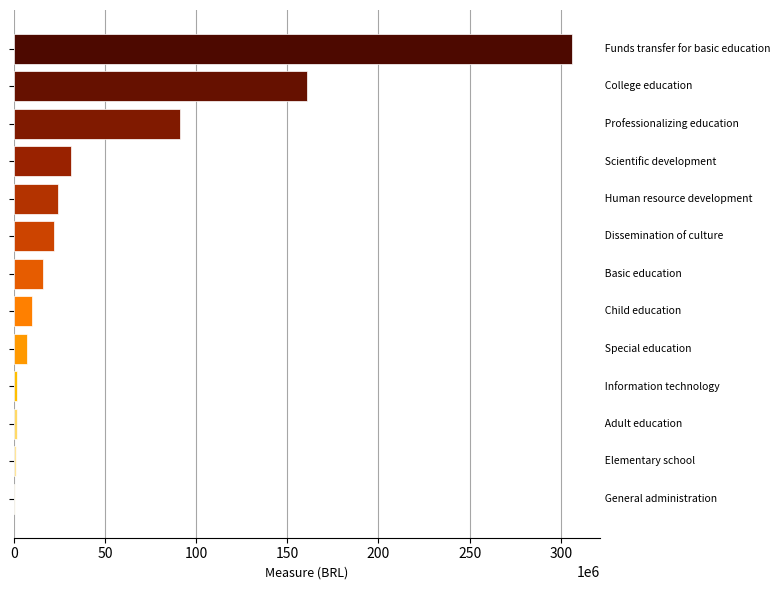

Are the bars horizontal?

Yes